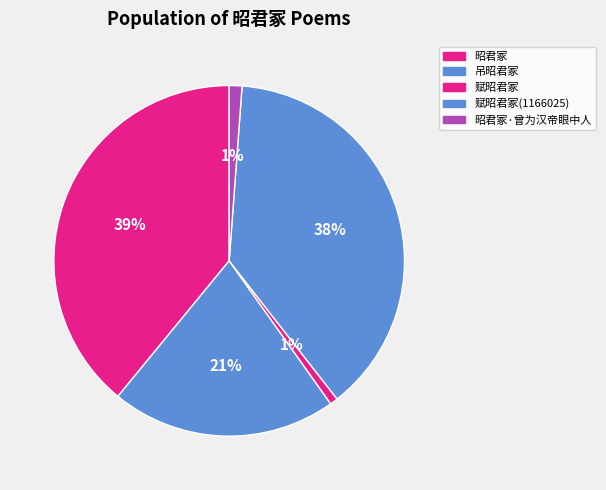

How many segments does this pie chart have?

5